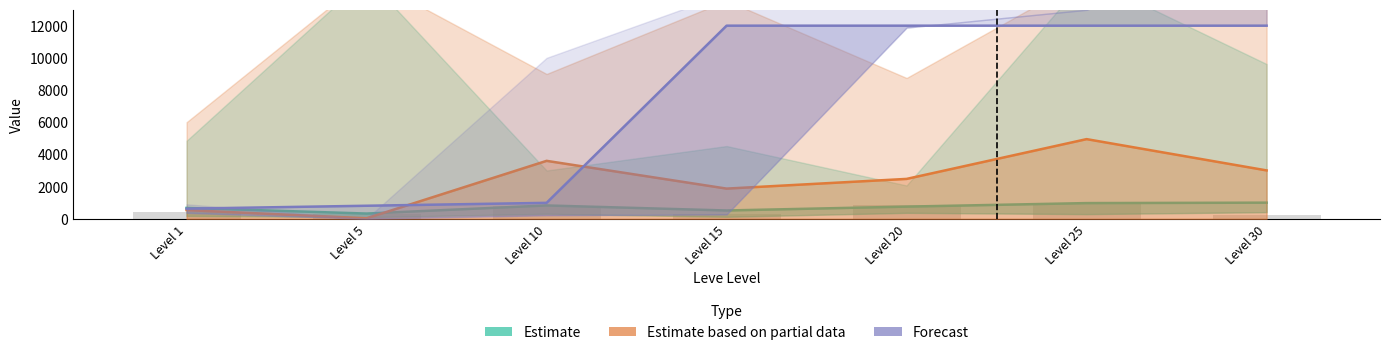

What is the average value of the Estimate based on partial data series?

2354